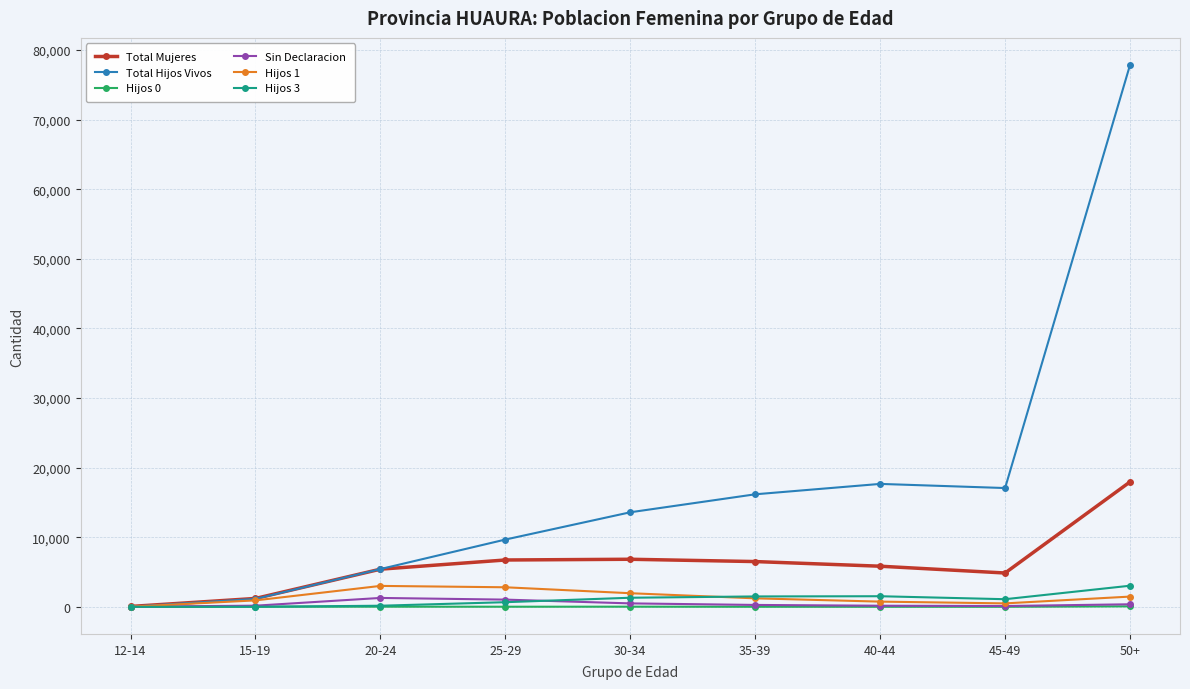

Which series has the widest spread of values?

Total Hijos Vivos